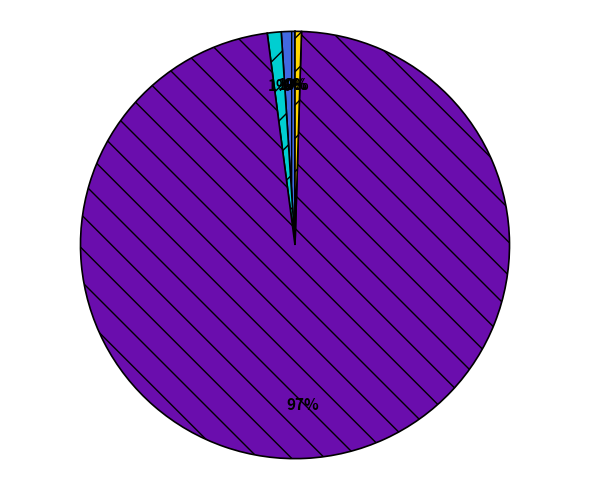

To the nearest percent, what is the average slice percentage?

20%